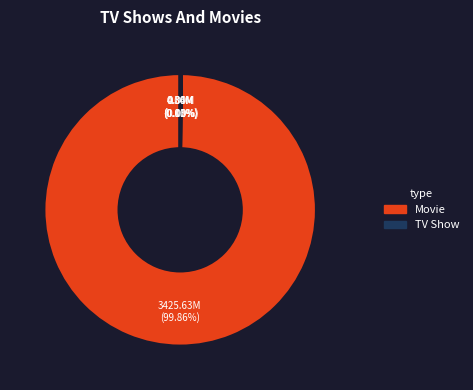

How many segments does this pie chart have?

5